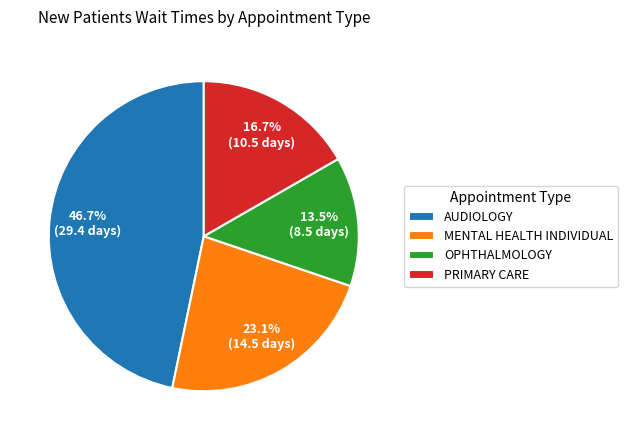

To the nearest percent, what is the difference between the largest and smallest slice percentages?

33%